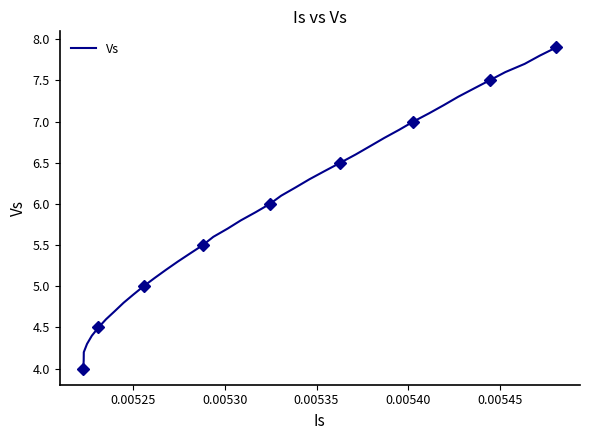

How many distinct data groups are displayed?

1